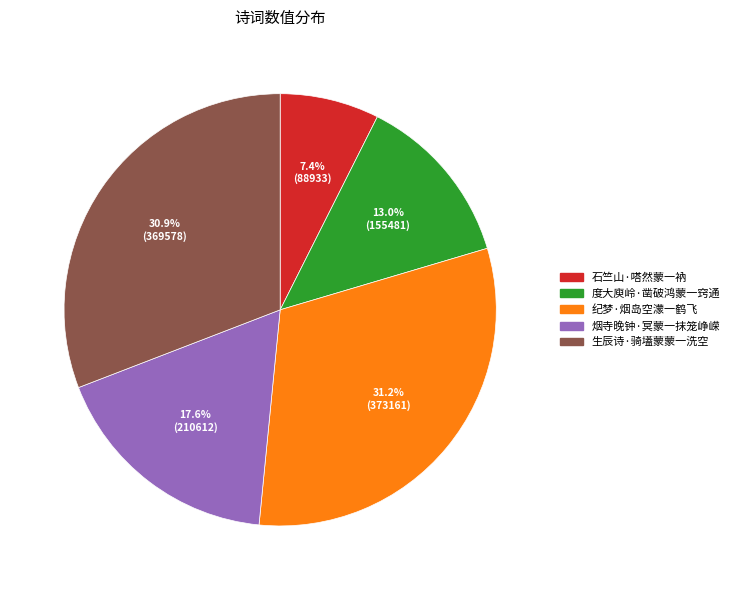

Is it true that 石竺山·嗒然蒙一衲 is 1% of the pie?

False